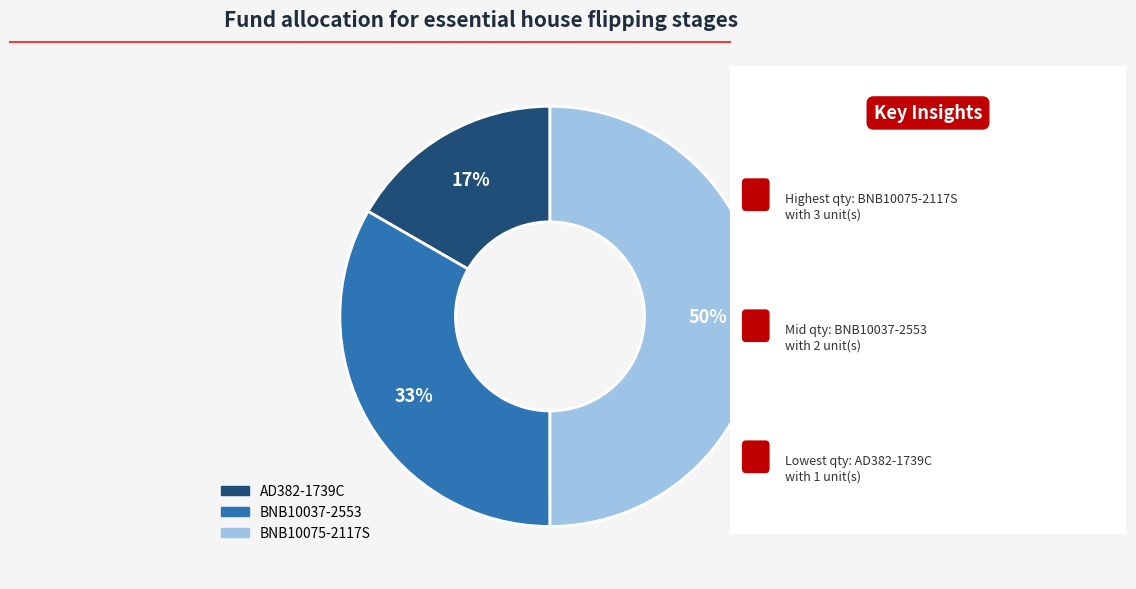

Which category has the biggest portion of the pie?

BNB10075-2117S